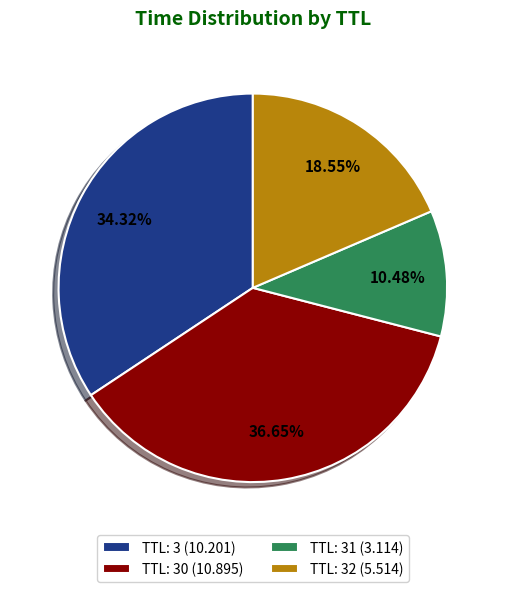

What is the ratio of the value at TTL: 31 (3.114) to the value at TTL: 30 (10.895)?

0.3